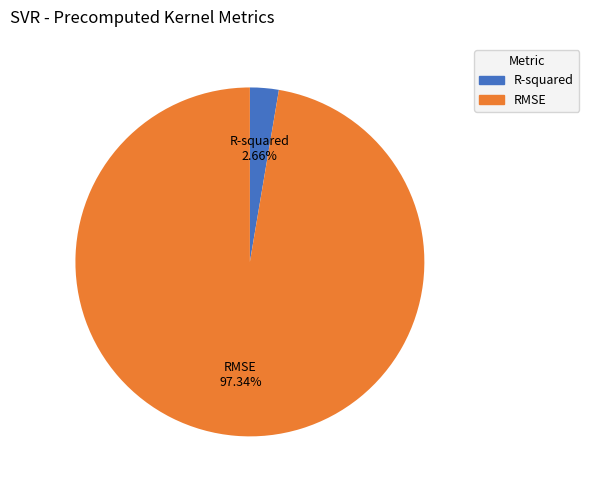

Rank the categories by value from lowest to highest.

R-squared, RMSE